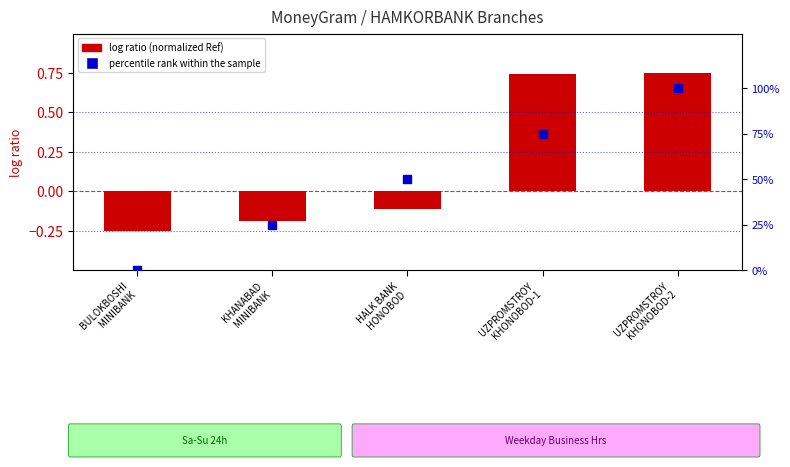

At how many categories does at least one series exceed 25?

3